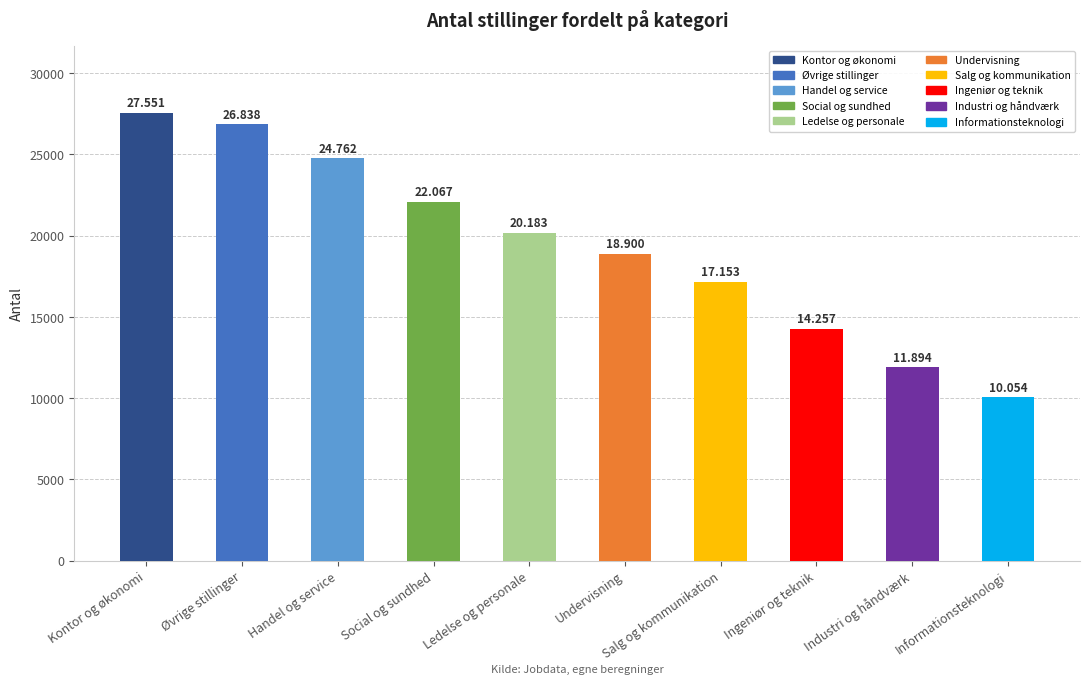

List the labels in order of value, smallest first.

Informationsteknologi, Industri og håndværk, Ingeniør og teknik, Salg og kommunikation, Undervisning, Ledelse og personale, Social og sundhed, Handel og service, Øvrige stillinger, Kontor og økonomi